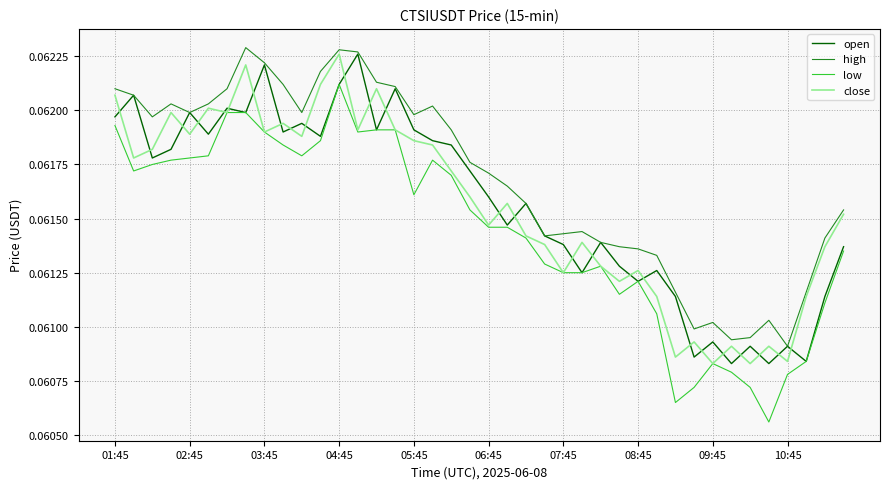

True or false: low and high intersect in this chart.

False